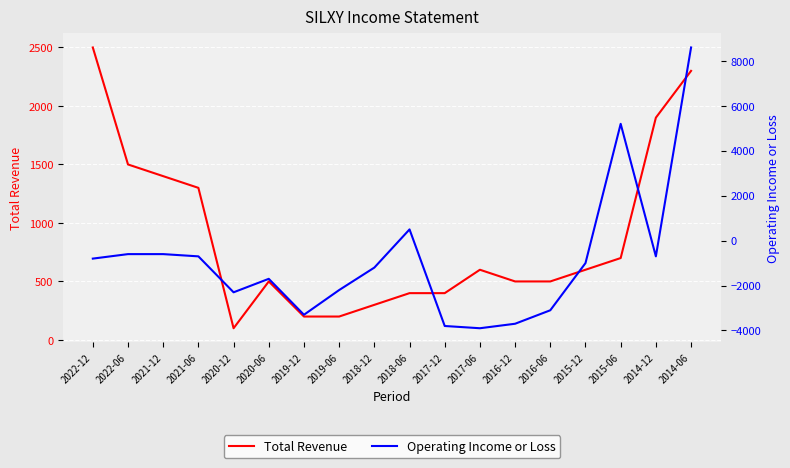

How many values in the Total Revenue series exceed 600?

7